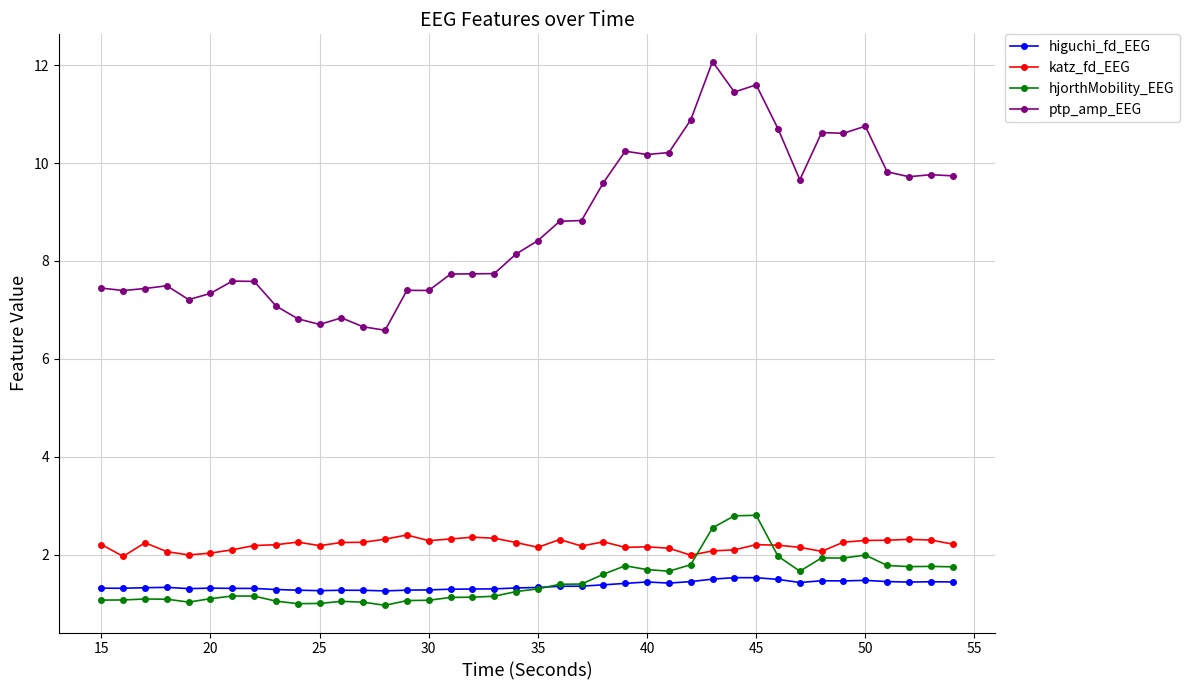

What is the greatest value displayed?

12.1